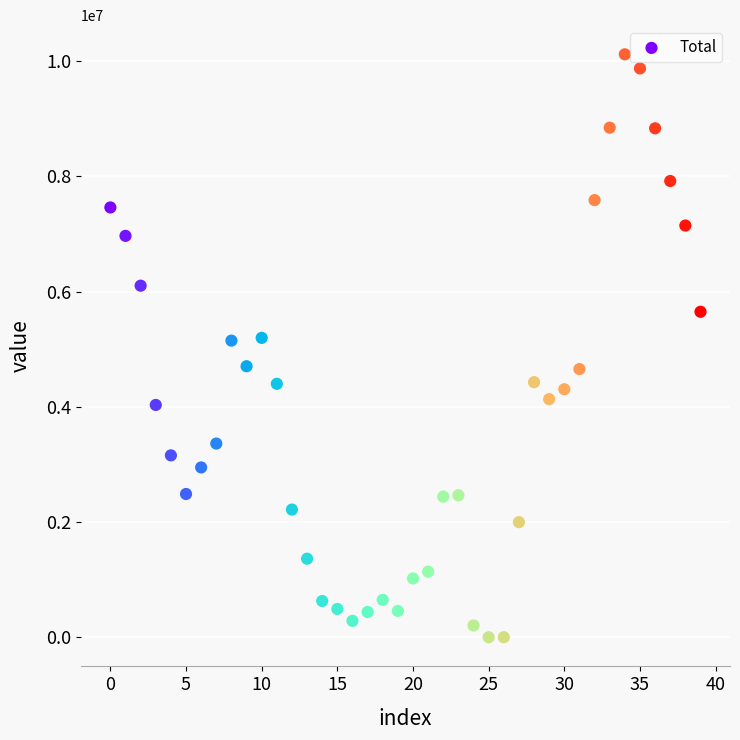

Count the number of points in this scatter plot.

40